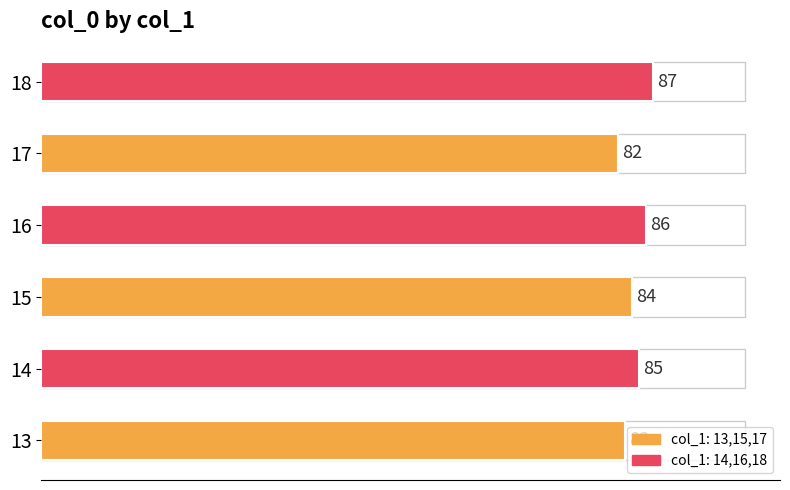

Reading bottom to top, list all the values displayed in this chart.

13=83	14=85	15=84	16=86	17=82	18=87